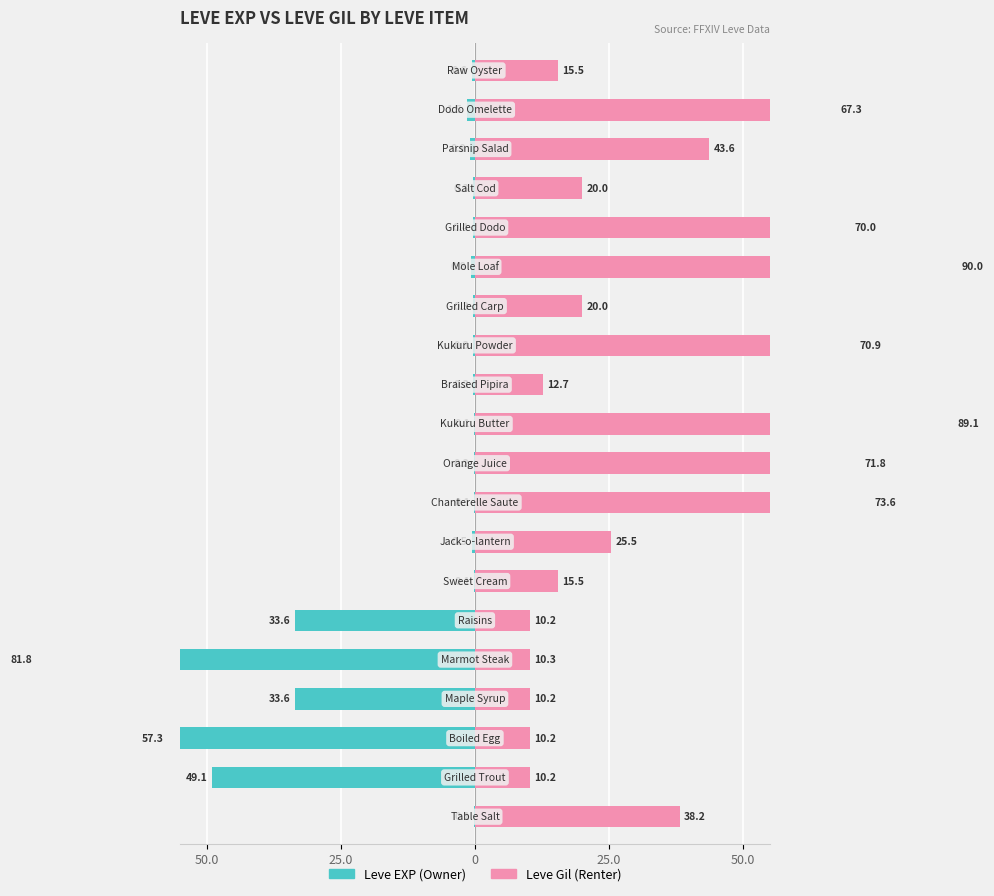

Count the number of data series in this chart.

2